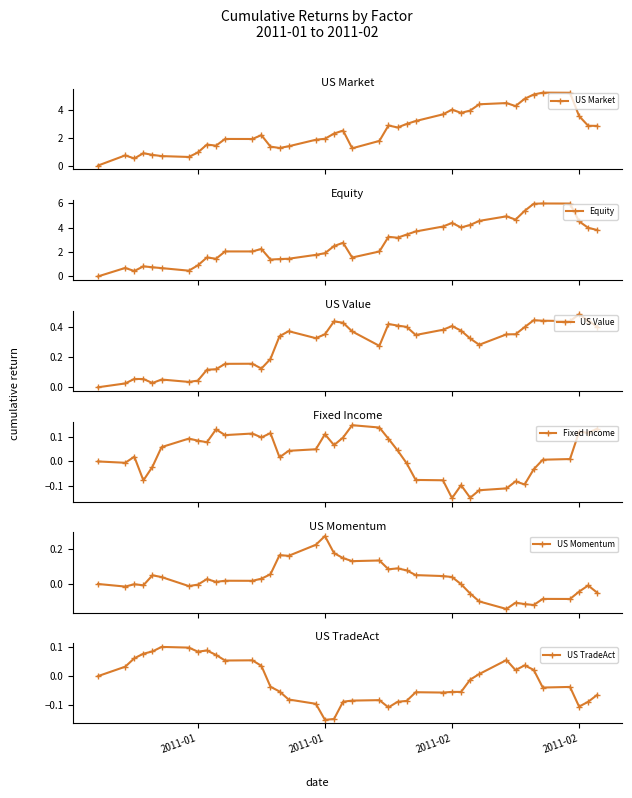

In Fixed Income, how many points are lower than both neighbors (excluding endpoints)?

11